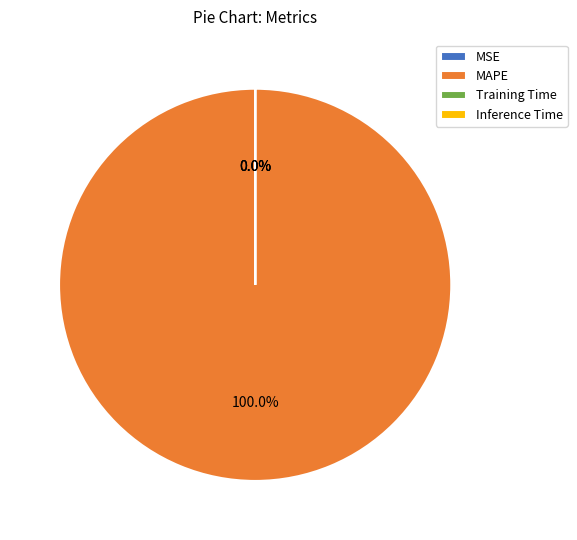

To the nearest percent, what is the difference between the Inference Time and MAPE slice percentages?

100%